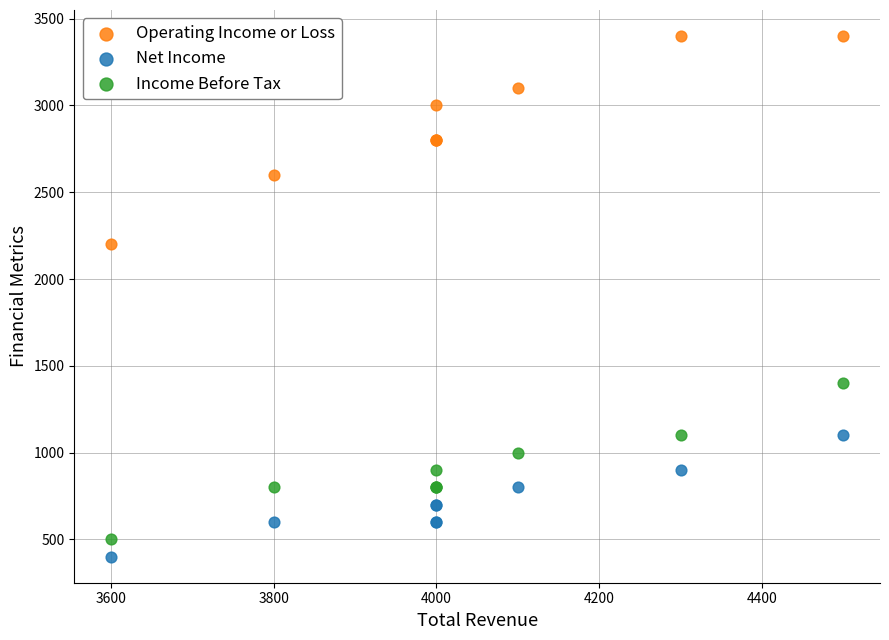

Across all series, what Y value is closest to 1900?

2200